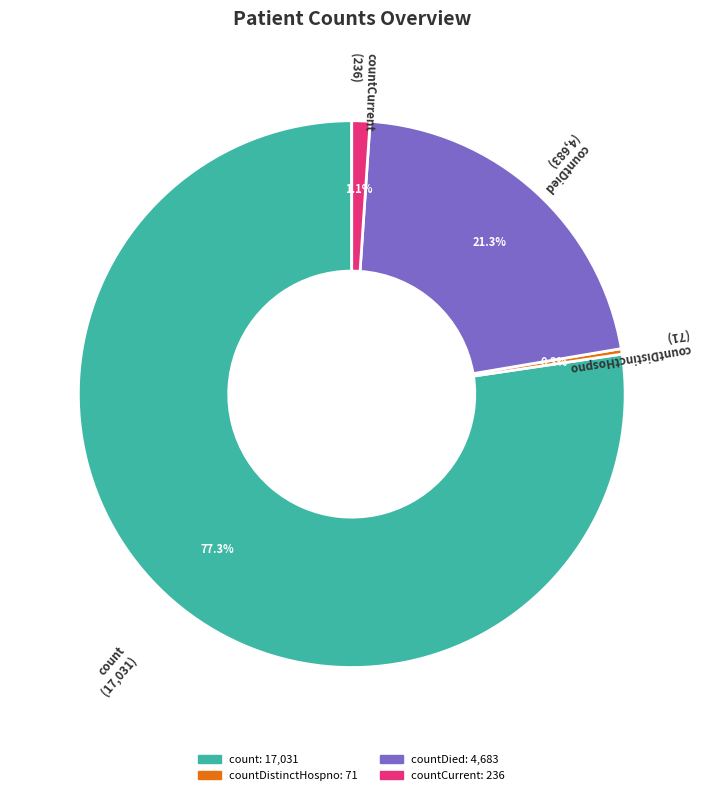

Is there a majority slice in this chart?

Yes